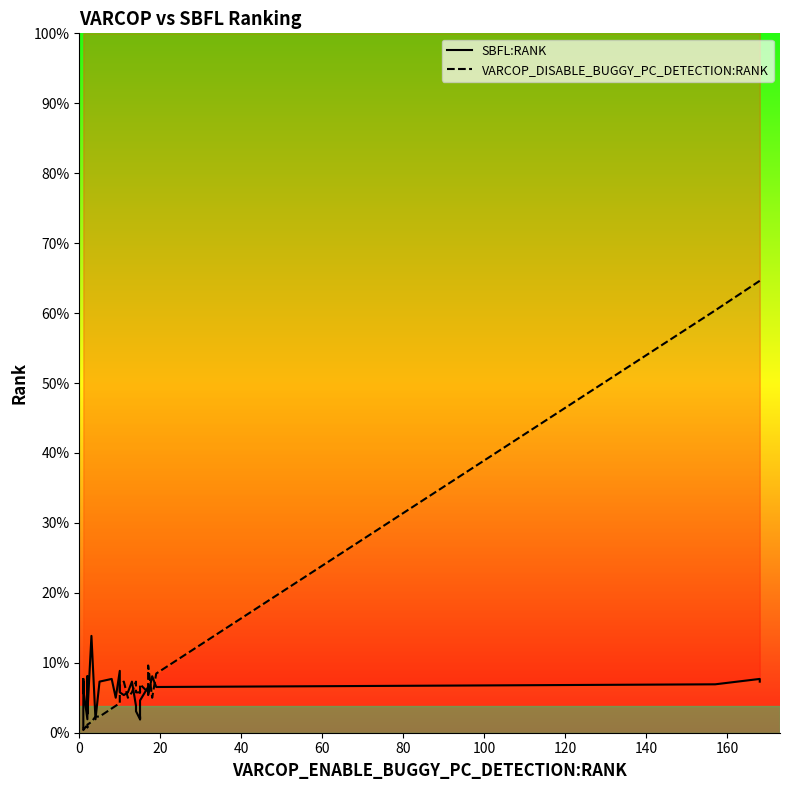

In VARCOP_DISABLE_BUGGY_PC_DETECTION:RANK, how many points are higher than both neighbors (excluding endpoints)?

6